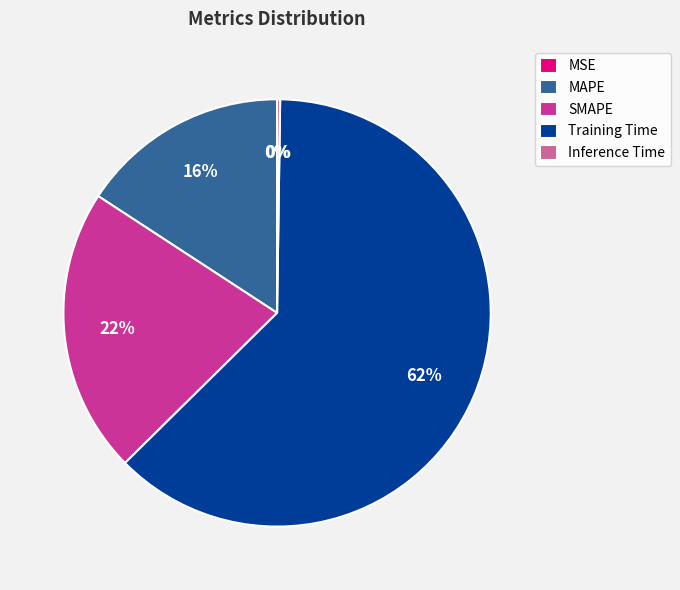

Combined, do Training Time and SMAPE account for over 50%?

Yes